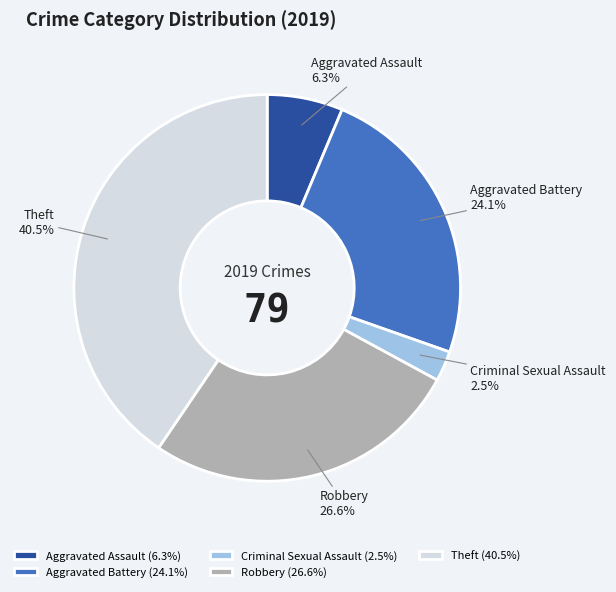

How many slices are in this pie chart?

5